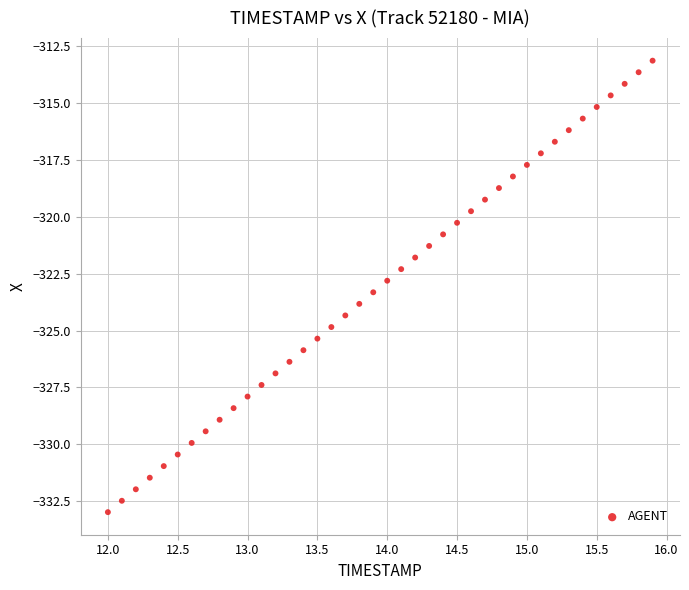

What is the range of X values (max minus min)?

3.9